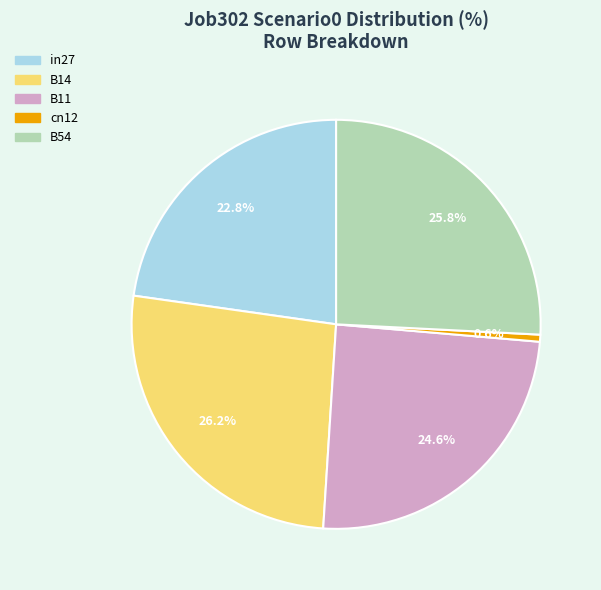

Does any single category account for the majority?

No